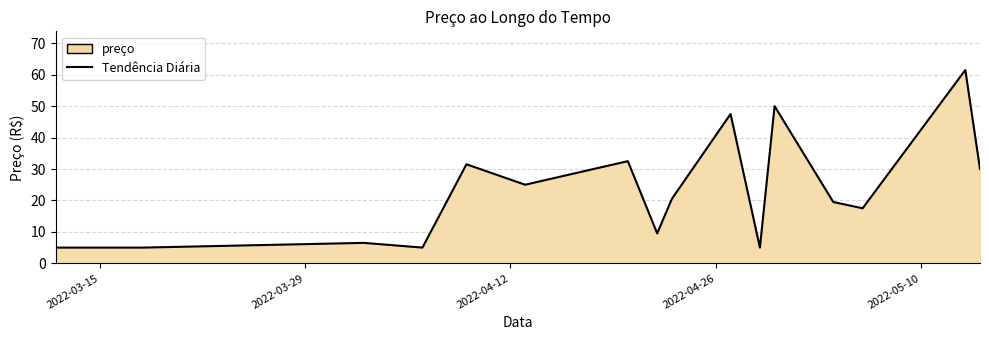

How many lines are shown in the chart?

1